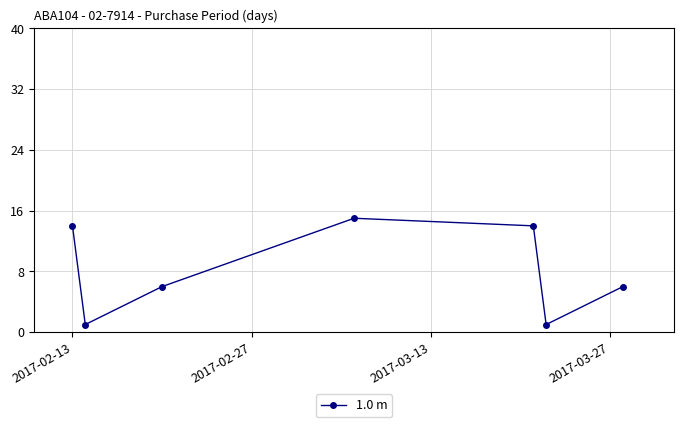

What is the value of the 2nd point from the left?

1